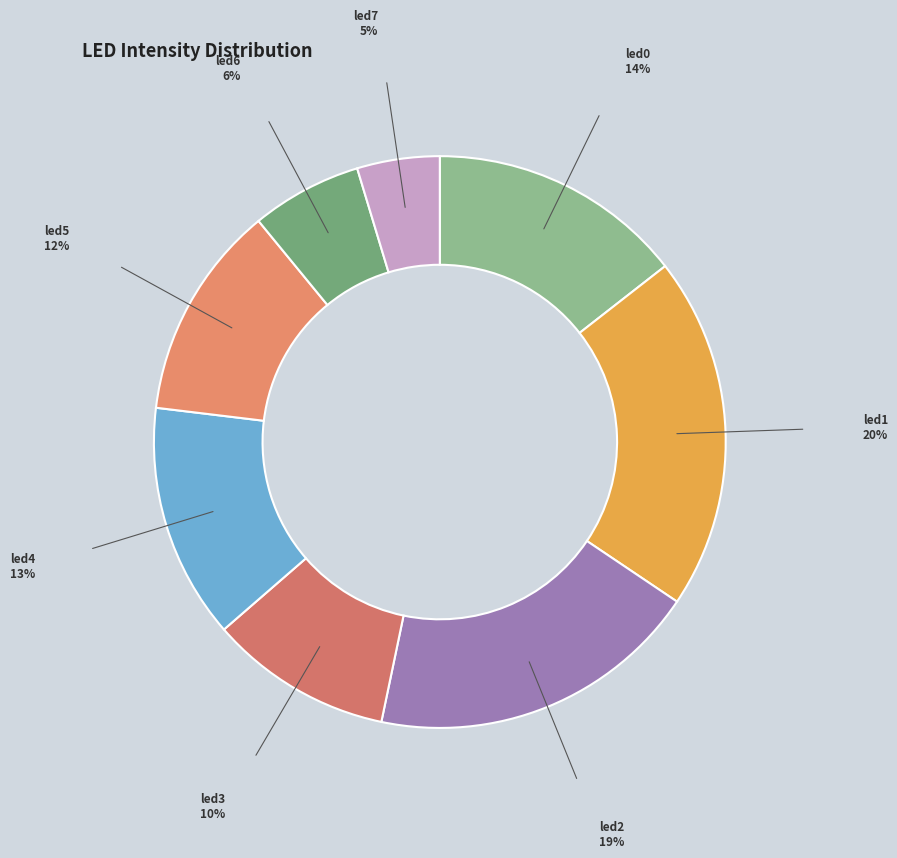

Which slice is the largest?

led1